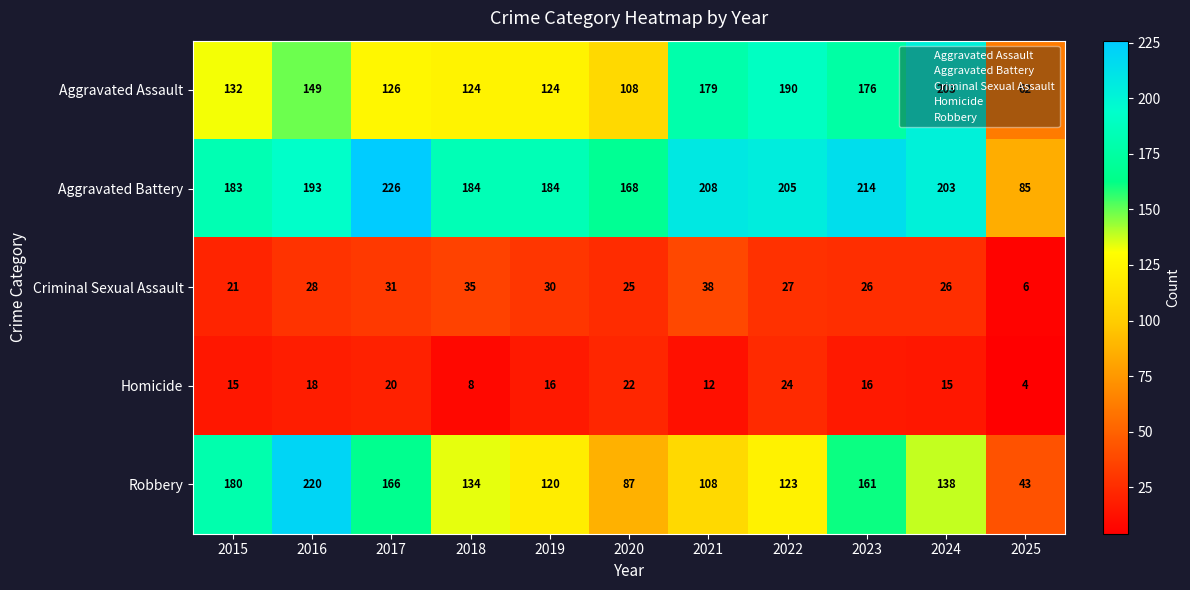

True or false: Aggravated Battery has a value of 303 at 2021.

False